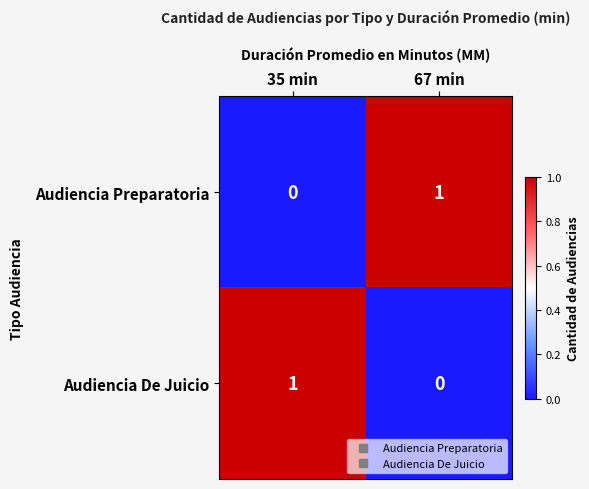

Rank the categories by Audiencia Preparatoria value from highest to lowest.

67 min, 35 min